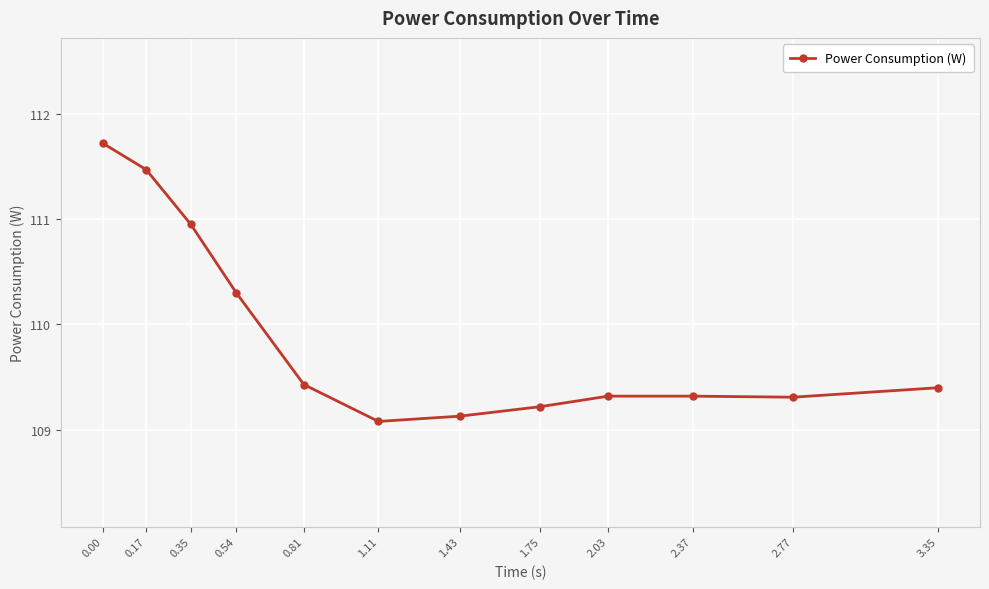

What is the difference between the maximum and minimum values?

2.6